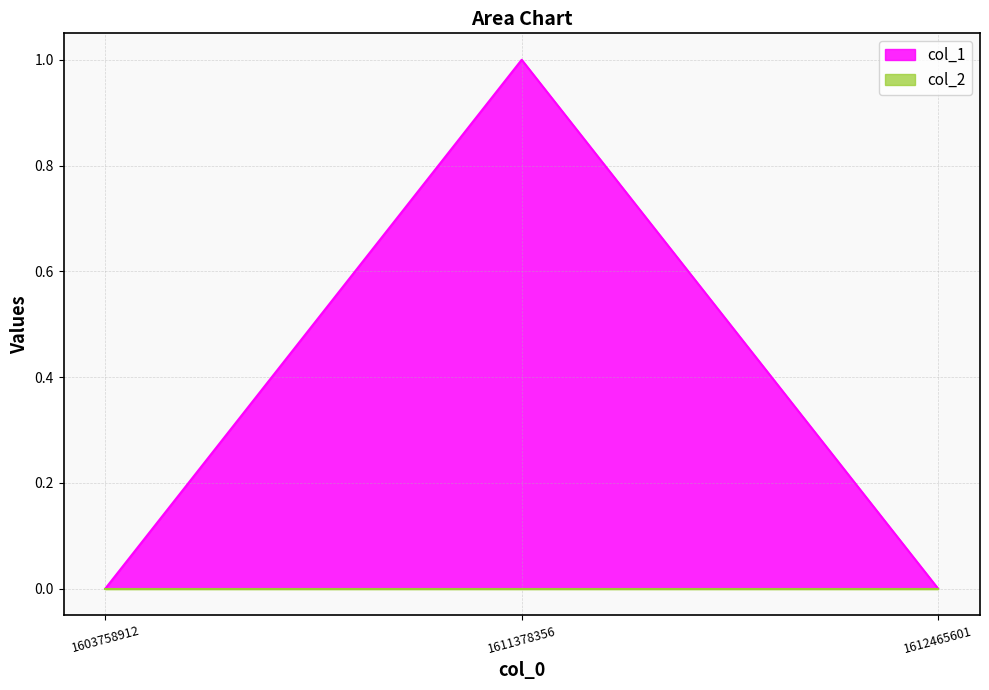

Reading left to right, transcribe all the data shown in this chart.

1603758912=0	1611378356=1	1612465601=0